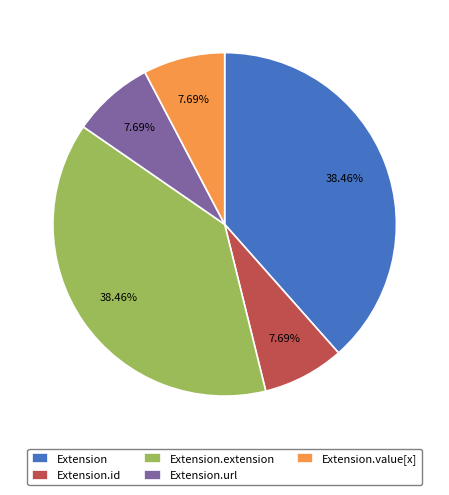

Is there a majority slice in this chart?

No